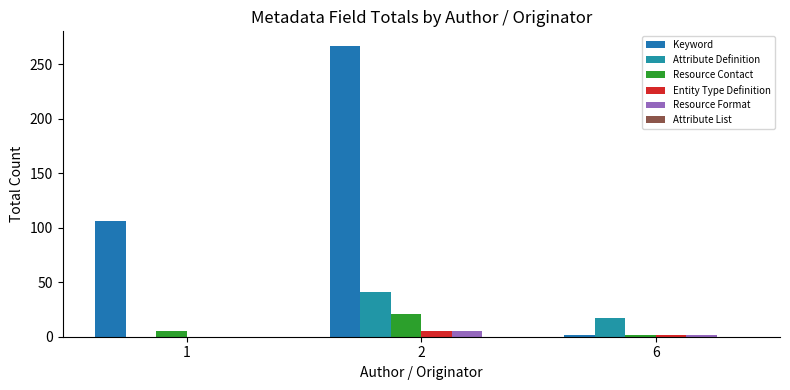

How many categories are shown in the chart?

3